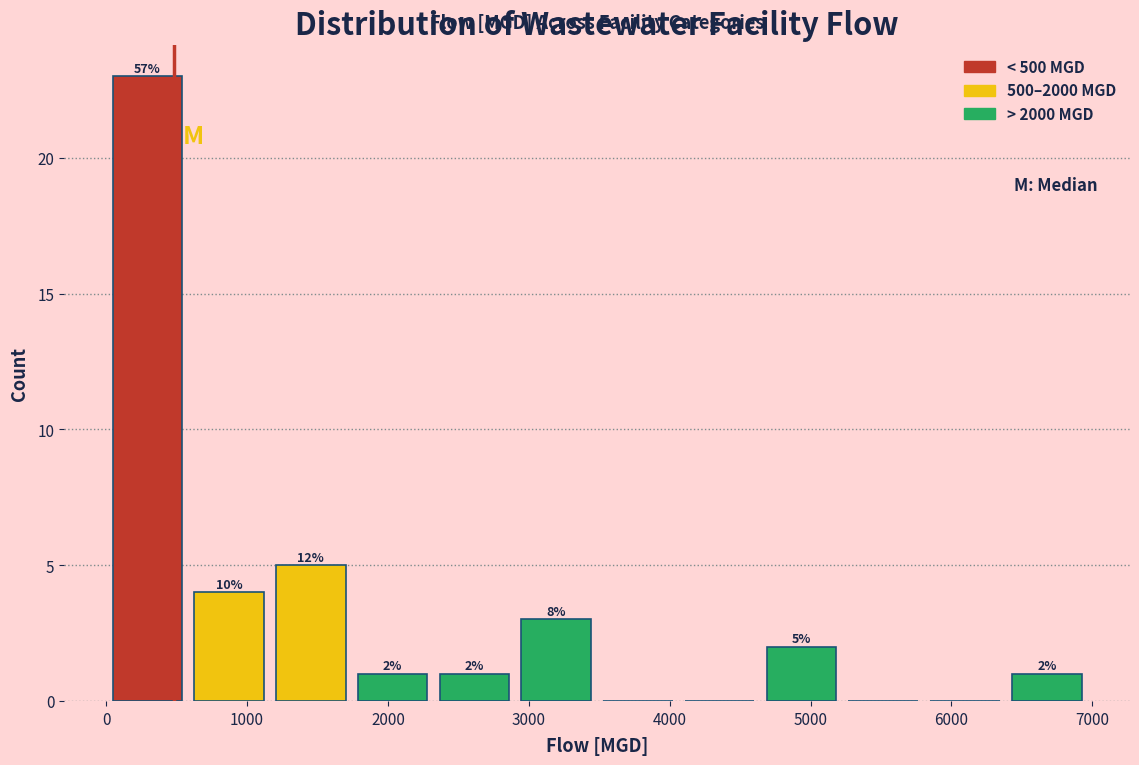

Over which range of the x-axis is the bar tallest?

0 to 600